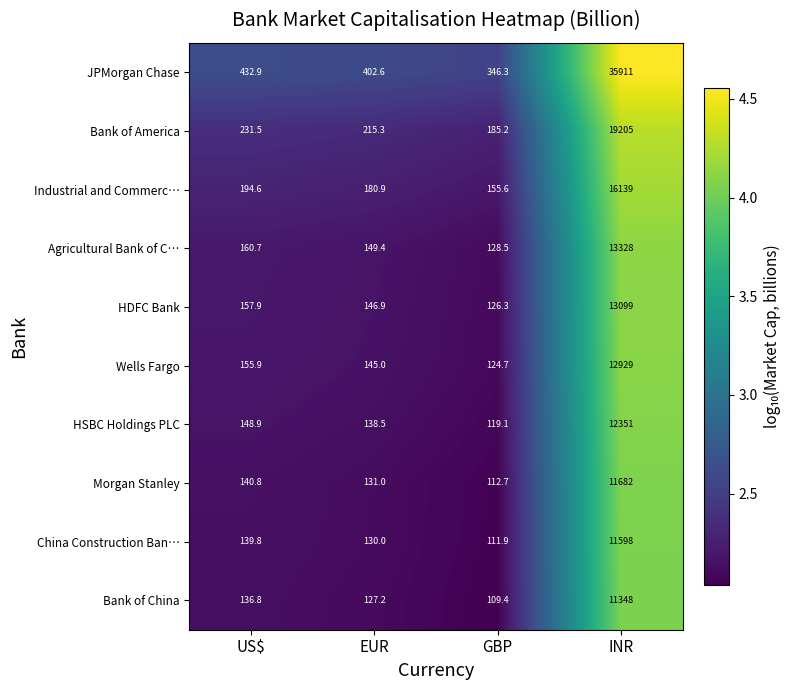

What is the total value across all series at GBP?

1519.7